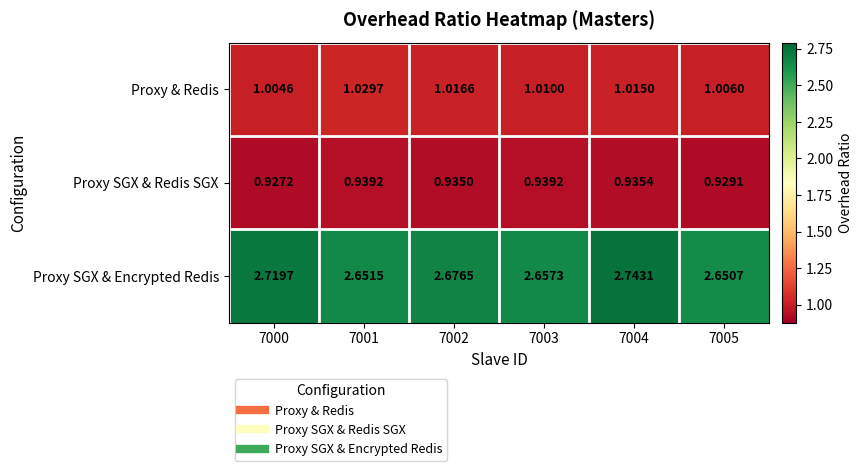

Which series has the largest total across all categories?

Proxy SGX & Encrypted Redis